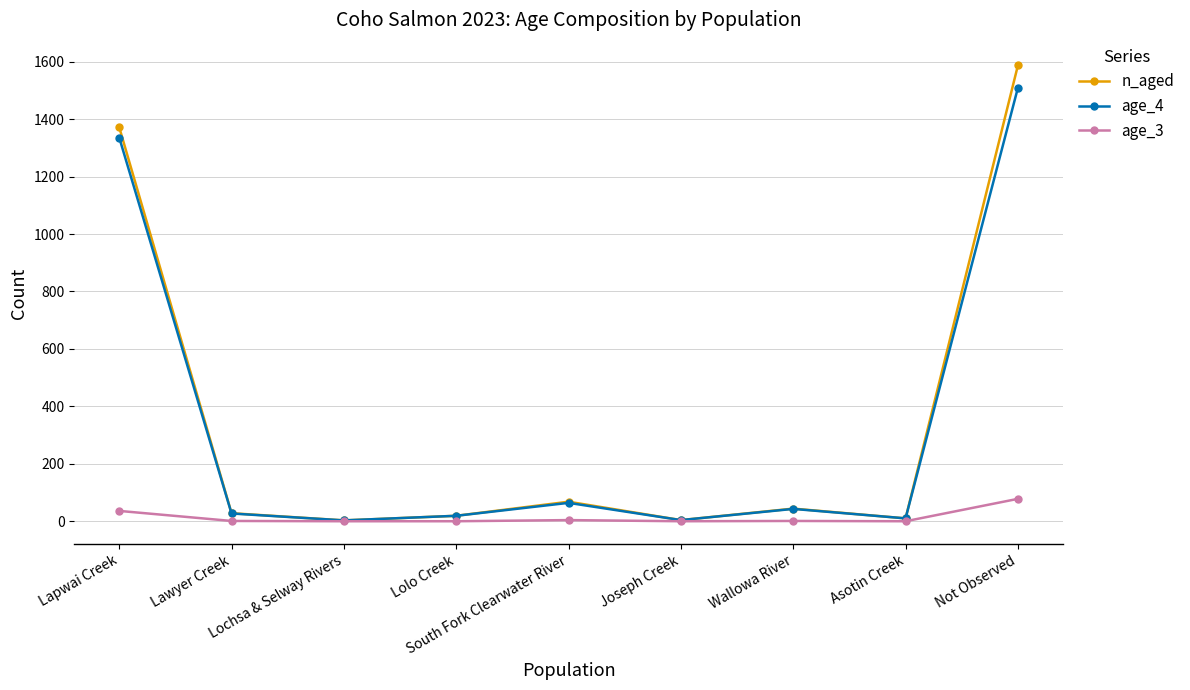

The age_4 series shows 893 at Not Observed. True or false?

False